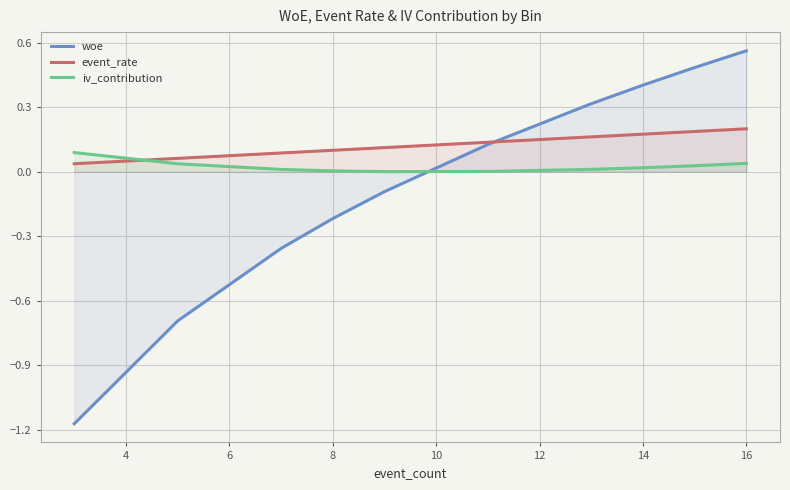

What position from the right is 8?

7